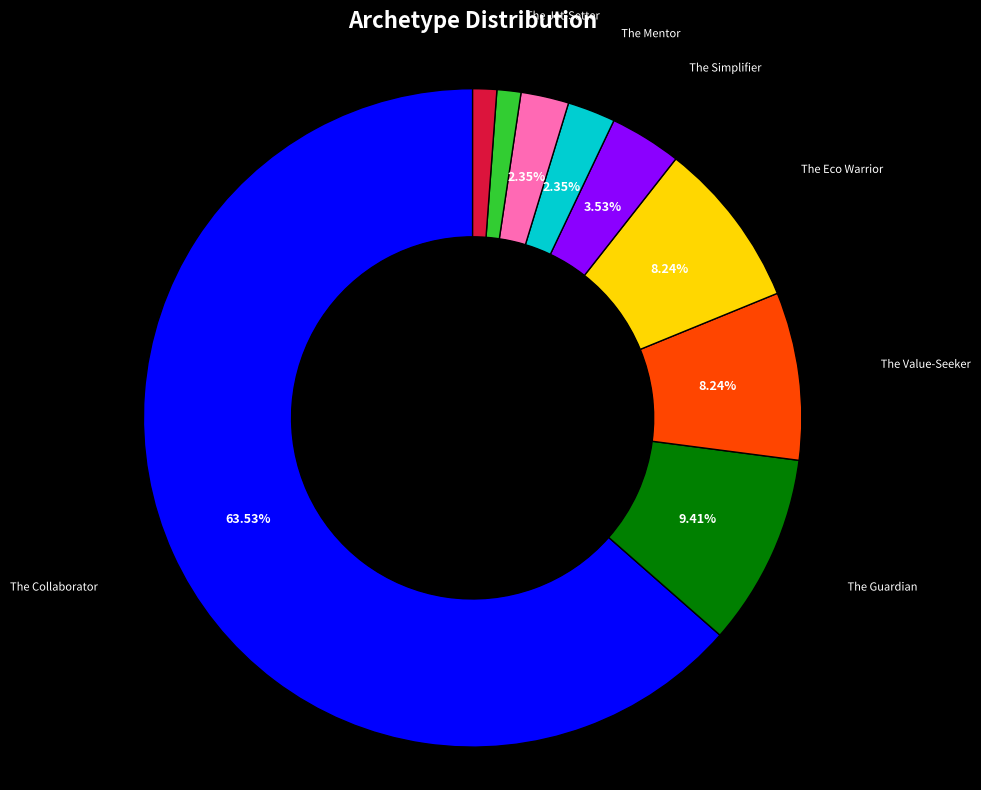

To the nearest percent, what is the average slice percentage?

11%